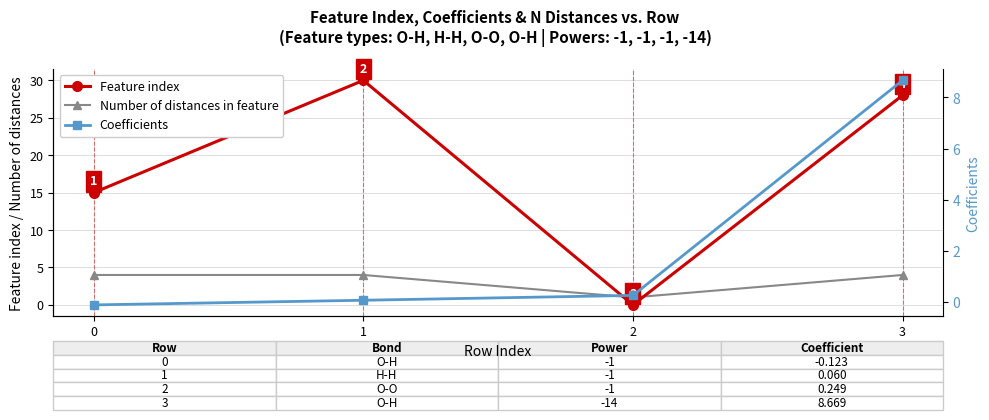

Is it true that Number of distances in feature equals 1.0 at 2?

True